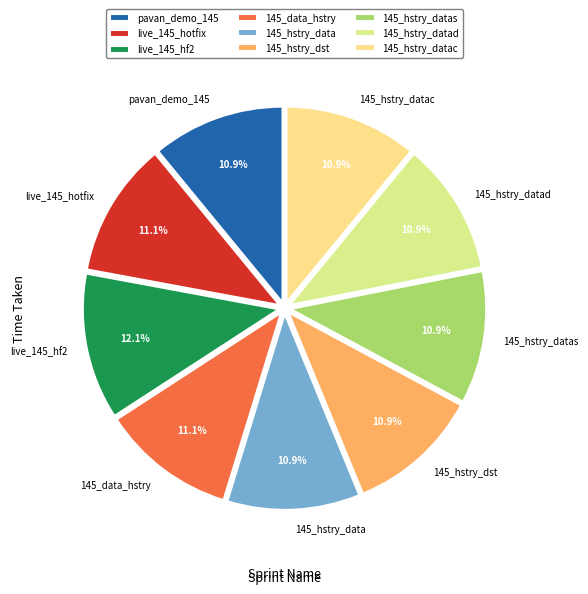

Do 145_hstry_data and live_145_hotfix together represent more than half of the pie?

No